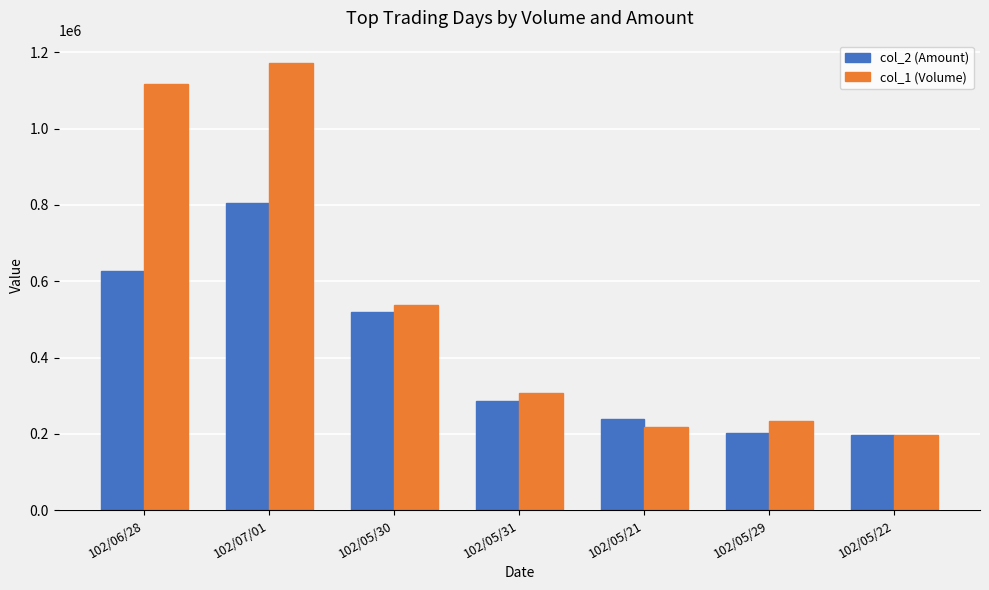

True or false: col_1 (Volume) has a value of 1880187 at 102/06/28.

False